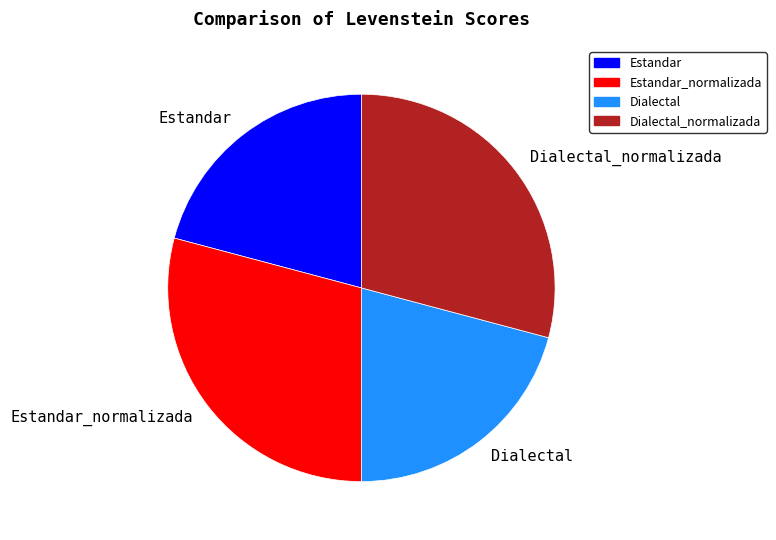

Approximately how many times larger is the value at Dialectal_normalizada compared to Estandar_normalizada?

1.0